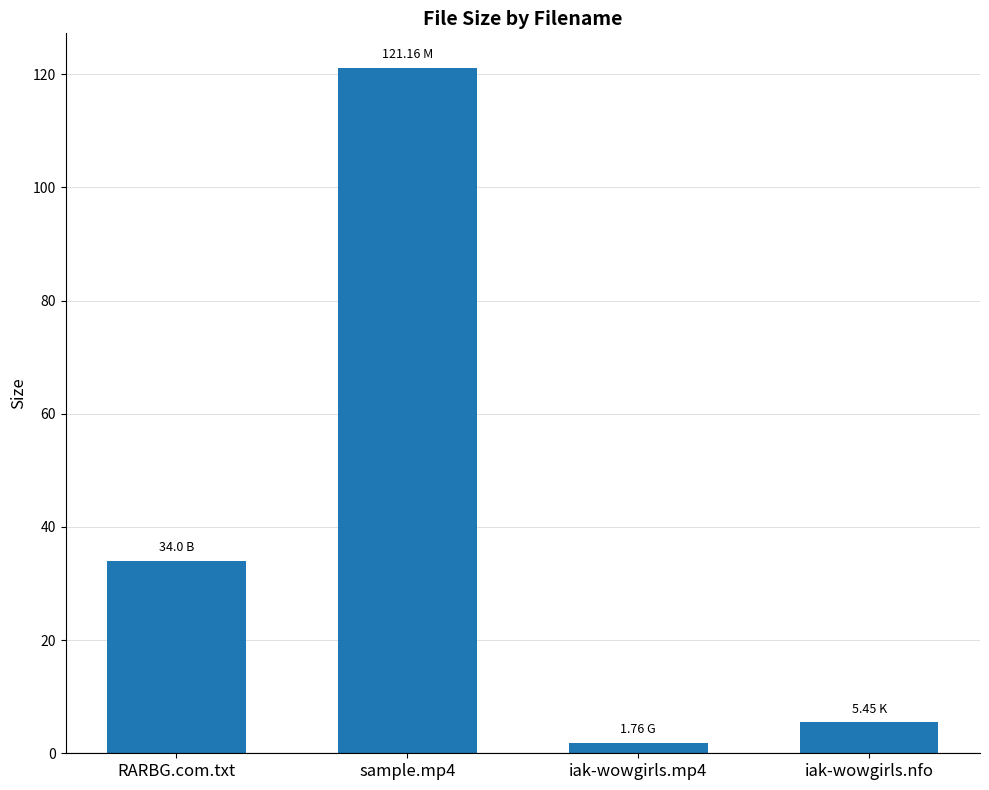

Are the bars horizontal?

No